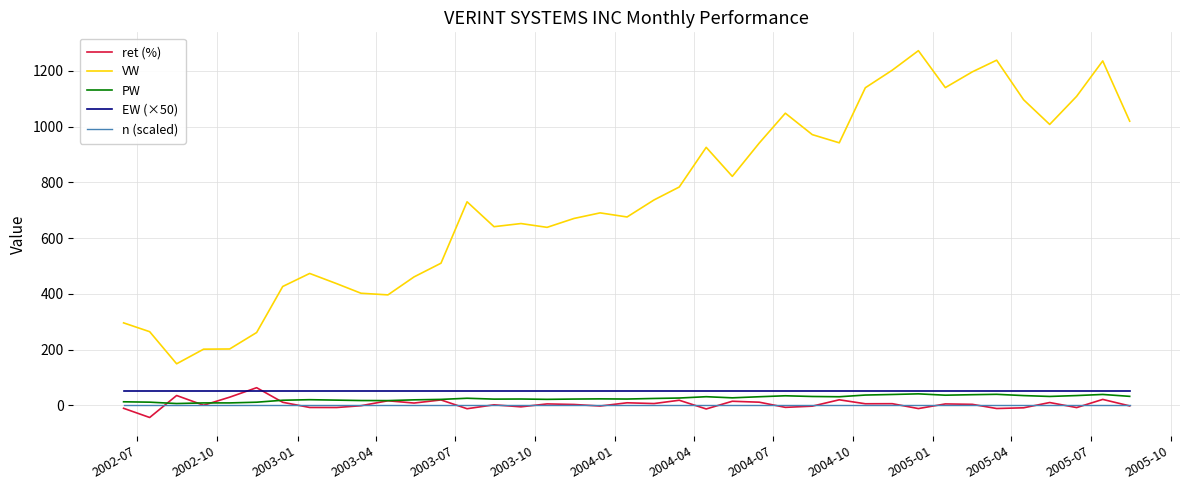

Which series has the widest spread of values?

VW